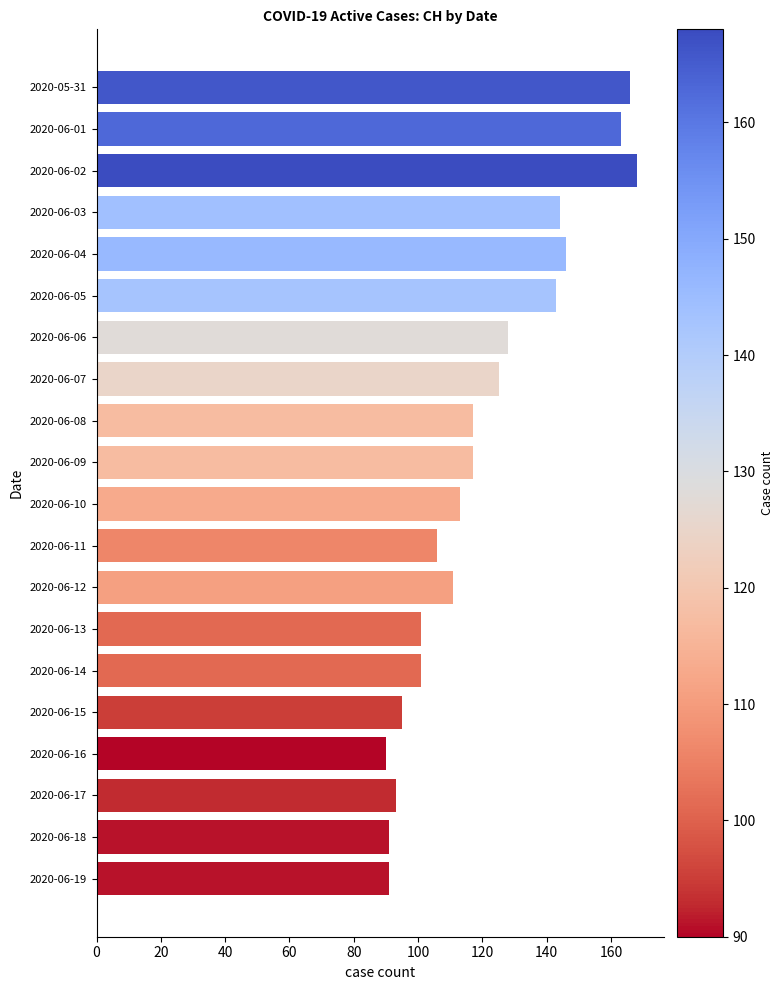

The chart shows a value of 101 at 2020-06-14. True or false?

True